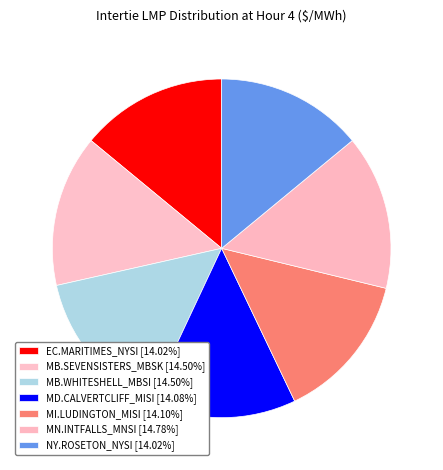

What percentage is the MD.CALVERTCLIFF_MISI slice, to the nearest percent?

14%